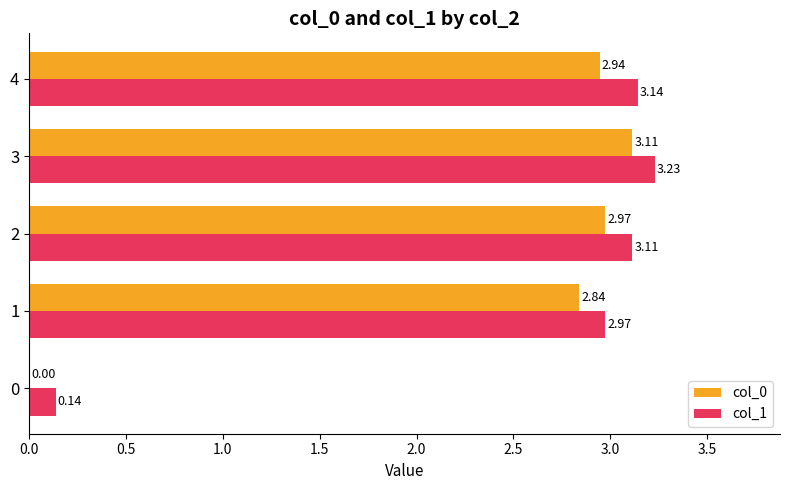

Which series has the largest total across all categories?

col_1